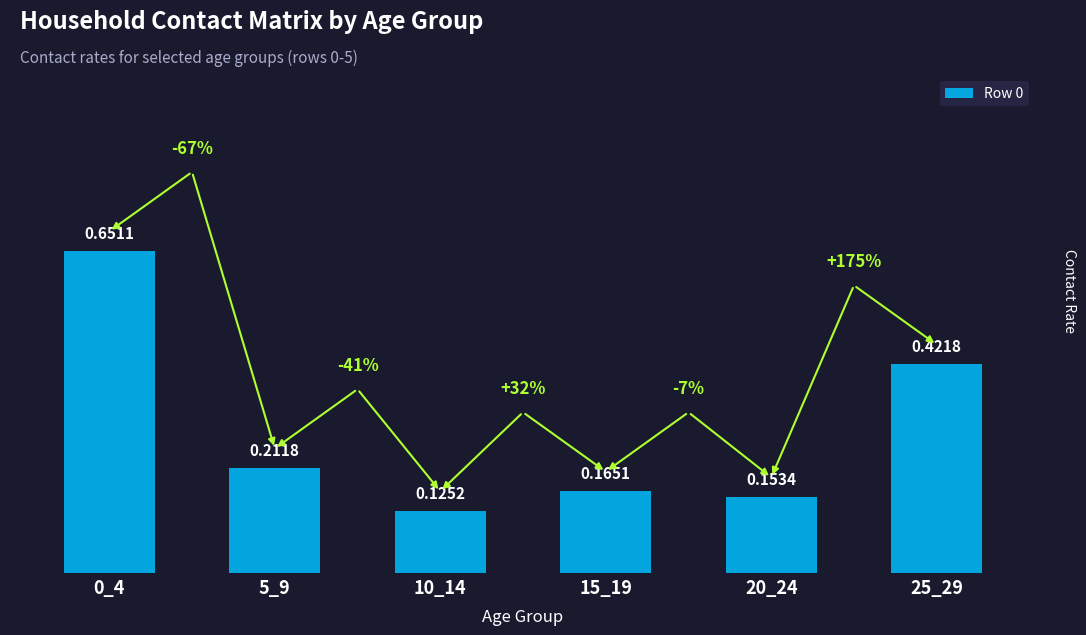

Which label corresponds to the smallest value in the chart?

10_14